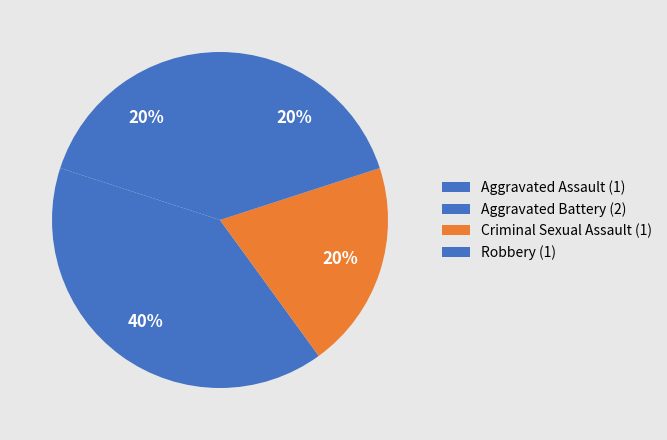

To the nearest percent, what portion does Aggravated Assault represent?

20%